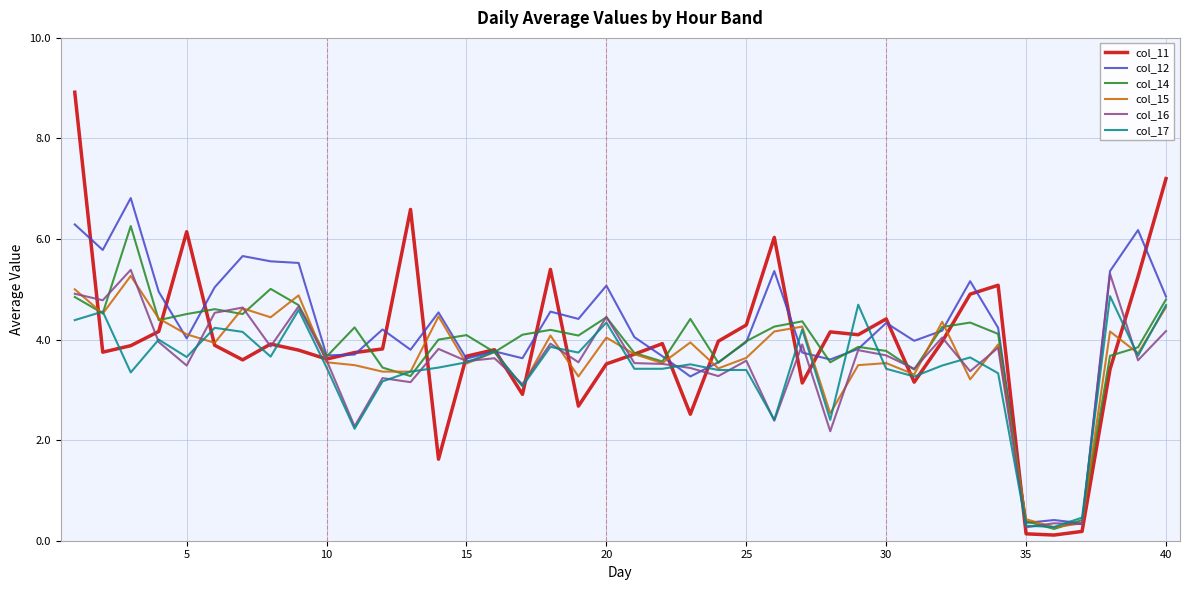

True or false: col_17 and col_14 cross at least once.

True